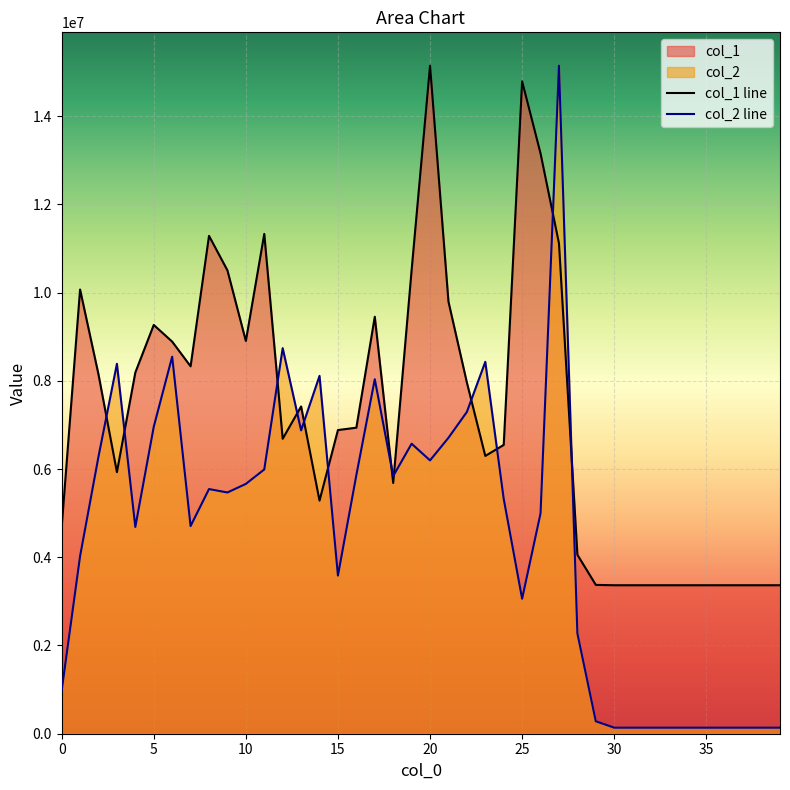

How many data points in col_1 are above 6937127?

20